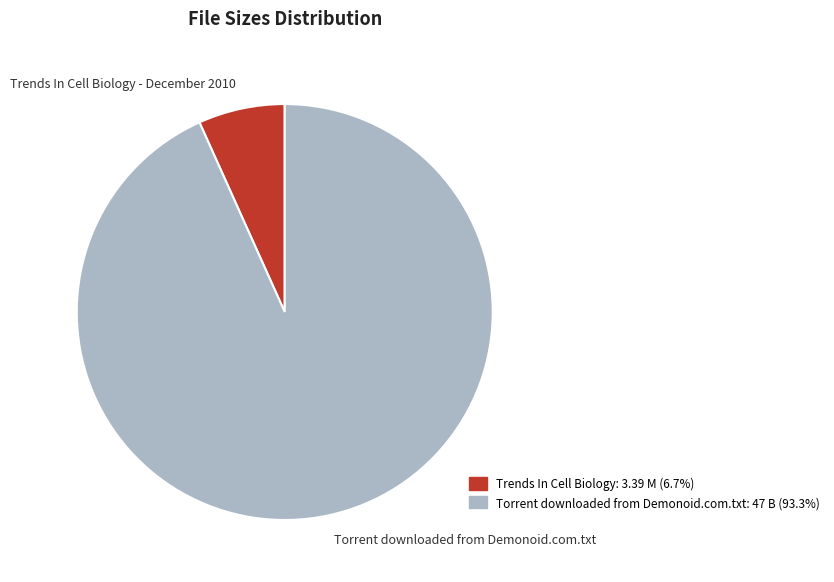

Do Torrent downloaded from Demonoid.com.txt and Trends In Cell Biology - December 2010 together represent more than half of the pie?

Yes